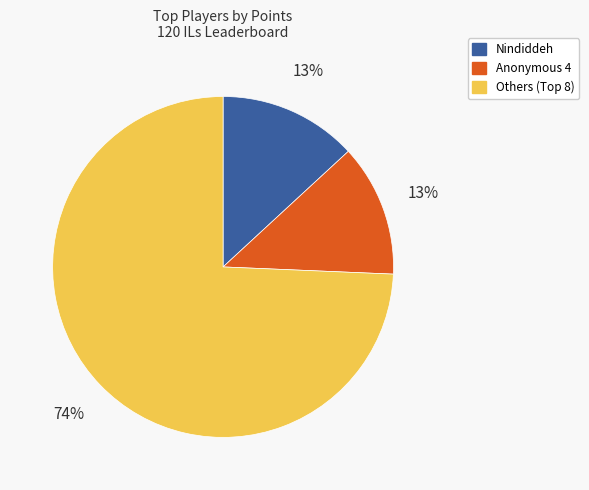

Does any single category account for the majority?

Yes